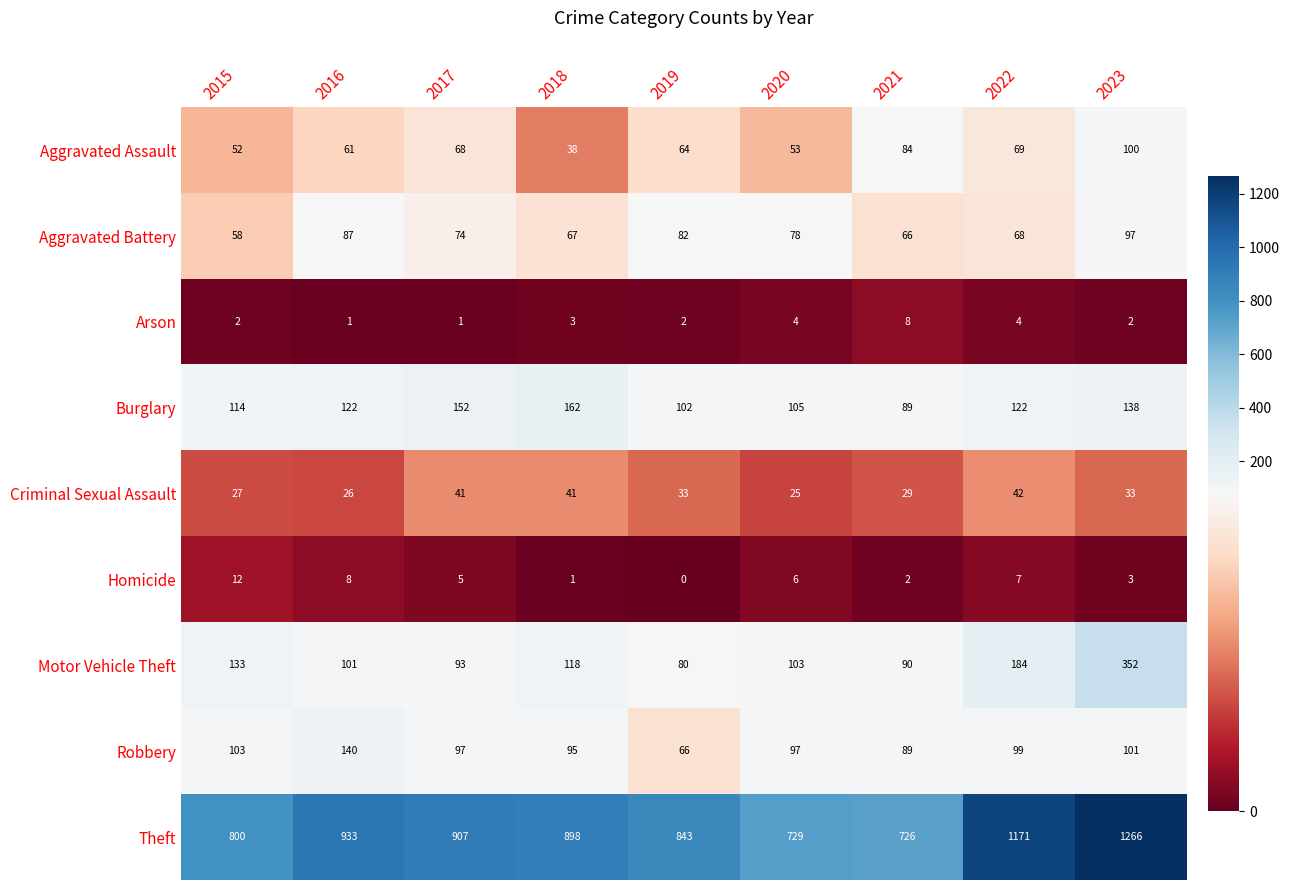

How many categories are shown in the chart?

9